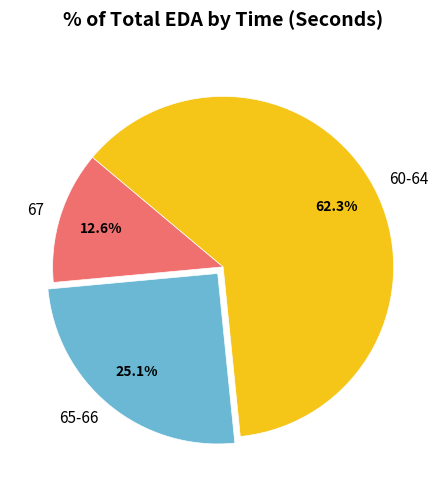

Is there any slice that represents more than half of the pie?

Yes